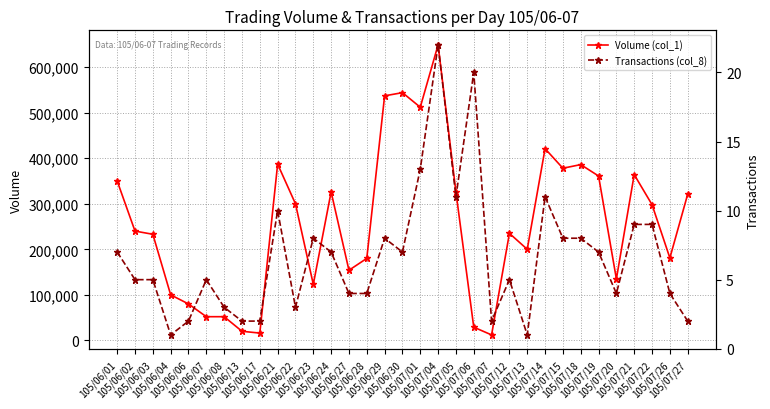

What is the difference between the Transactions (col_8) values at 105/06/08 and 105/06/30?

4